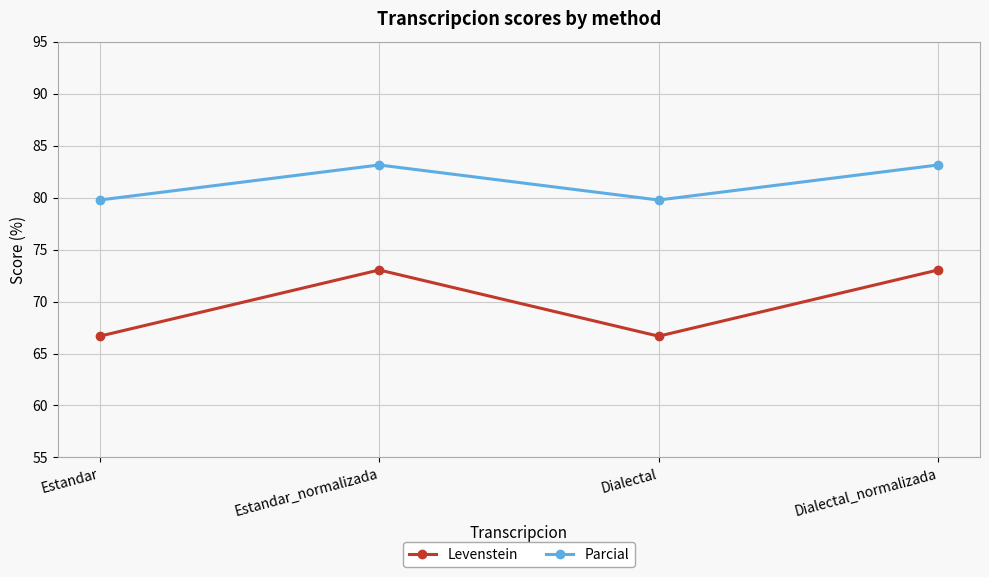

Where does the Levenstein series first go above 73?

Estandar_normalizada